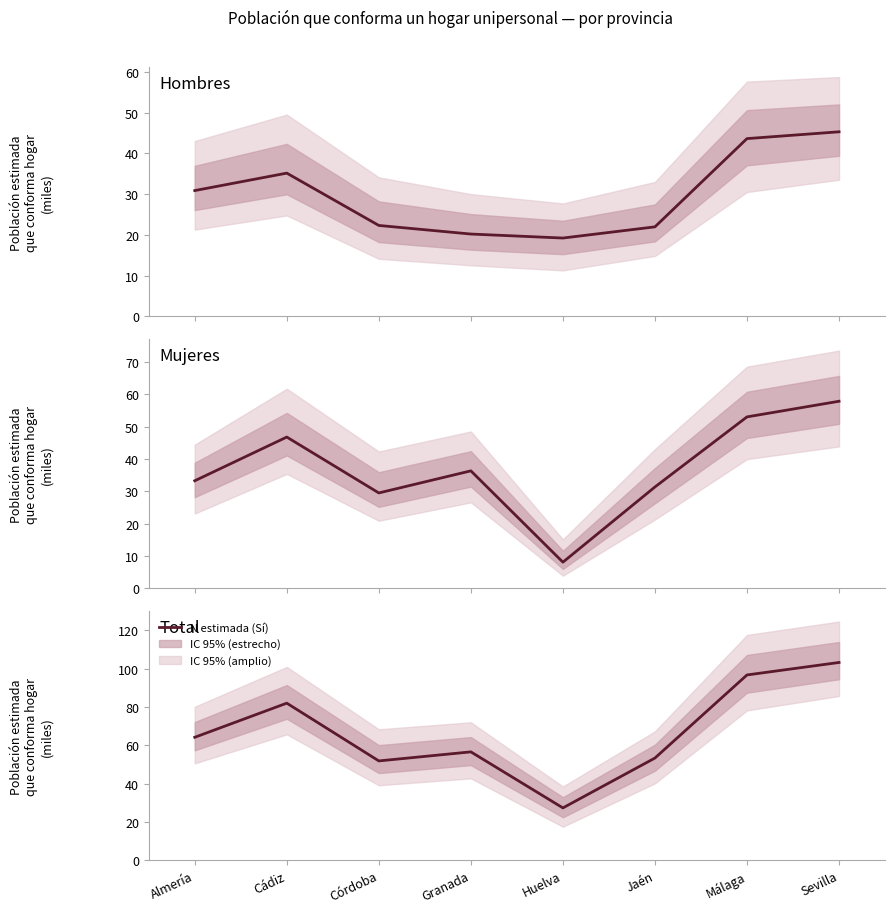

What is the difference between the values at Málaga and Almería?

32.5